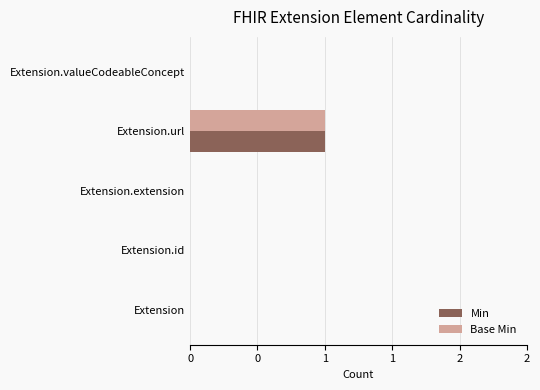

Which category has the highest value across all series?

Extension.url